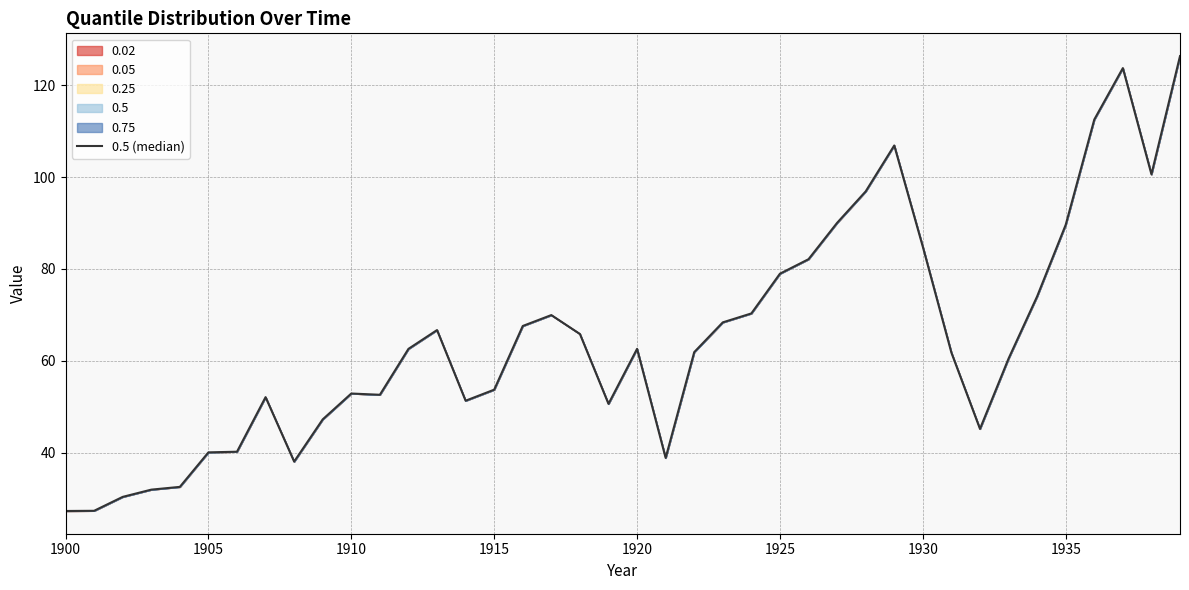

Reading left to right, list all the values displayed in this chart.

27.3	27.4	30.4	32.0	32.6	40.1	40.2	52.1	38.1	47.3	52.9	52.6	62.6	66.7	51.3	53.7	67.6	70.0	65.9	50.6	62.6	38.9	61.9	68.4	70.3	79.0	82.1	90.0	96.9	106.9	84.8	61.8	45.2	60.5	74.0	89.6	112.5	123.7	100.6	126.3